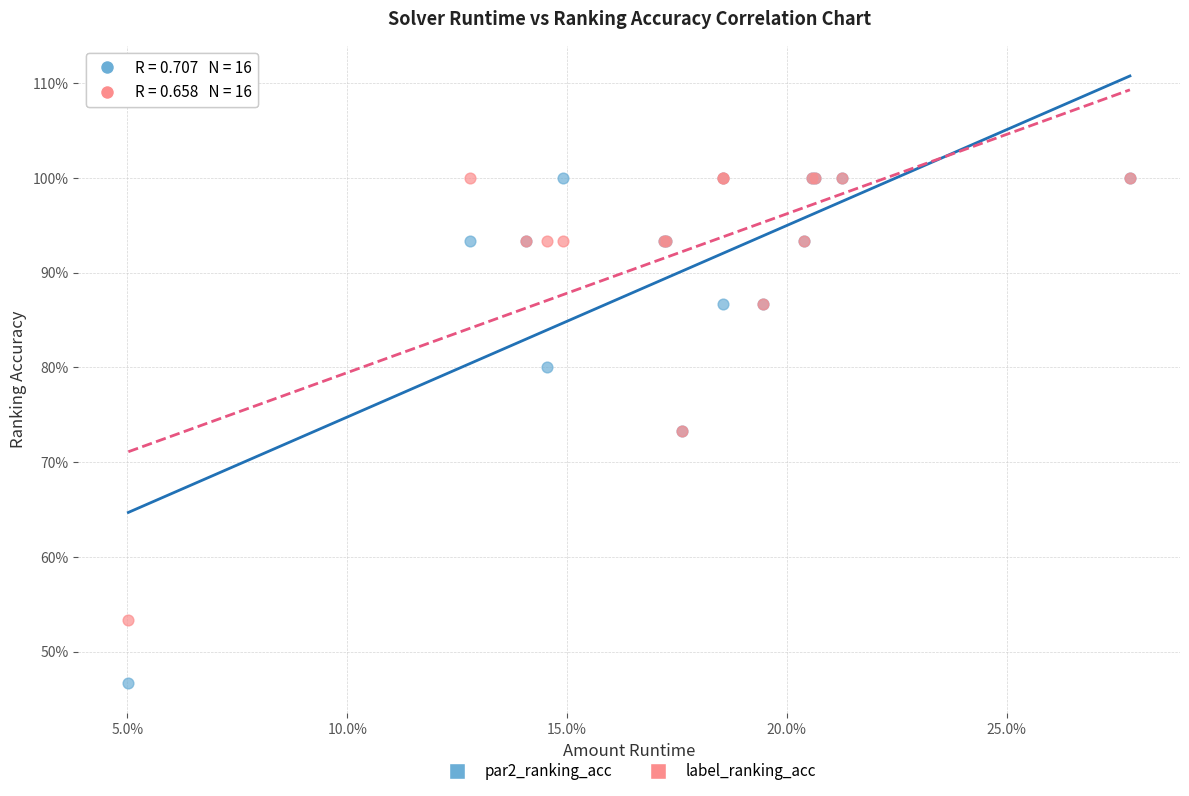

What are all the series names shown in the legend?

par2_ranking_acc, label_ranking_acc